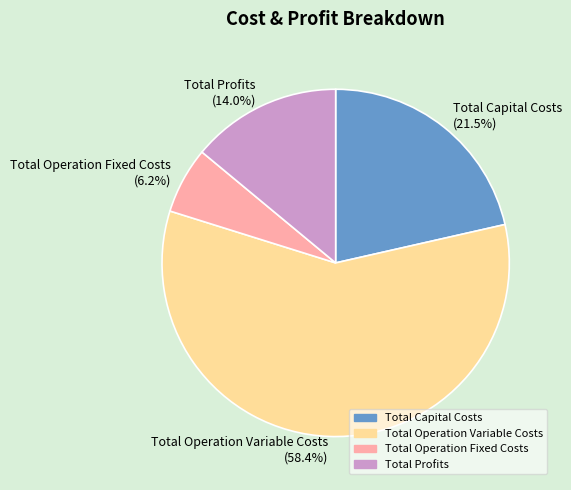

How much of the chart is everything except Total Capital Costs?

78.5%